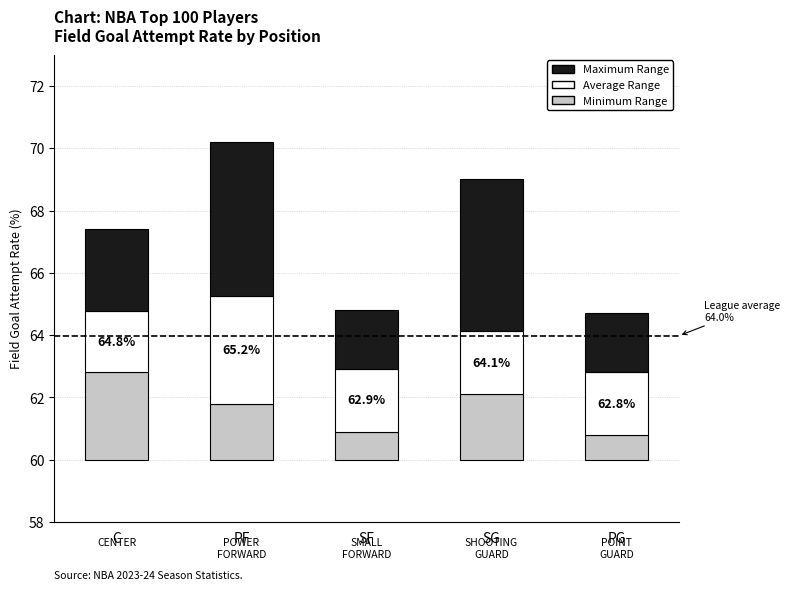

True or false: Maximum Range has a value of 4.1 at C.

False